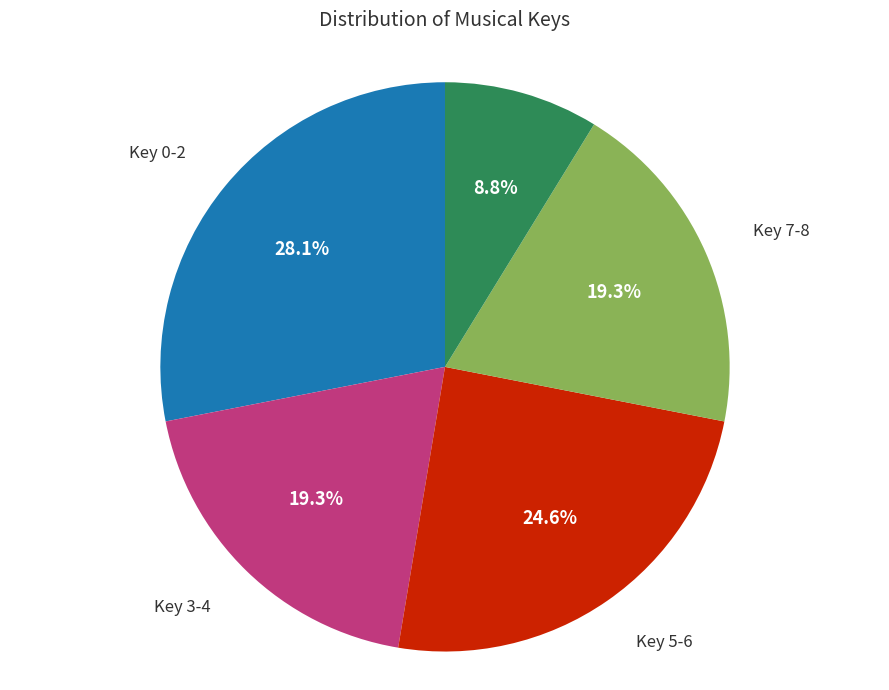

Which category has the biggest portion of the pie?

Key 0-2